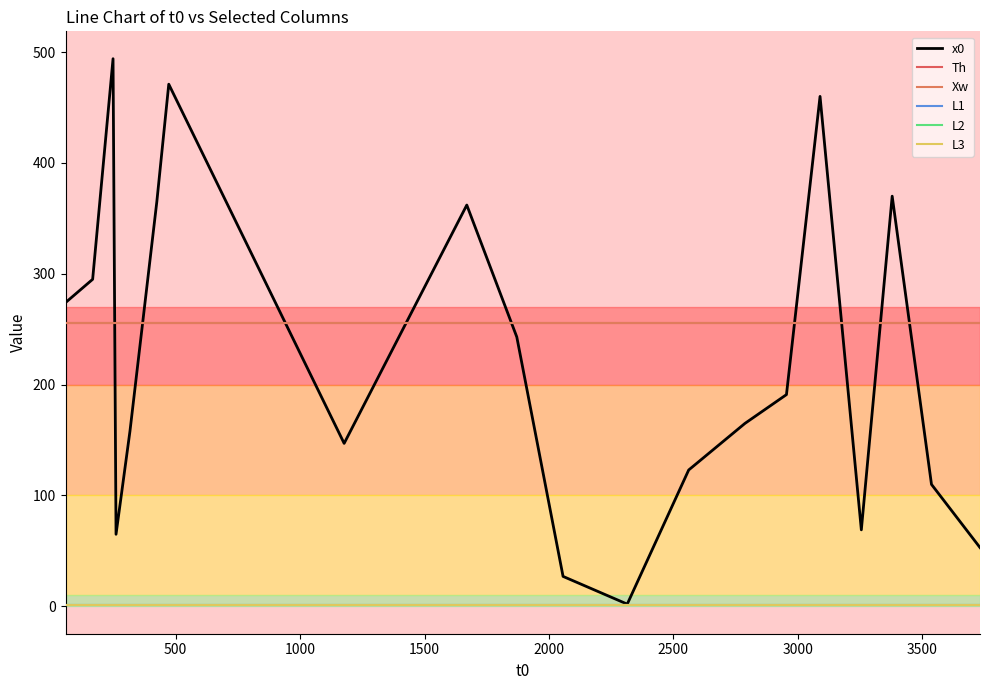

Is this an area chart (filled region under the line)?

No